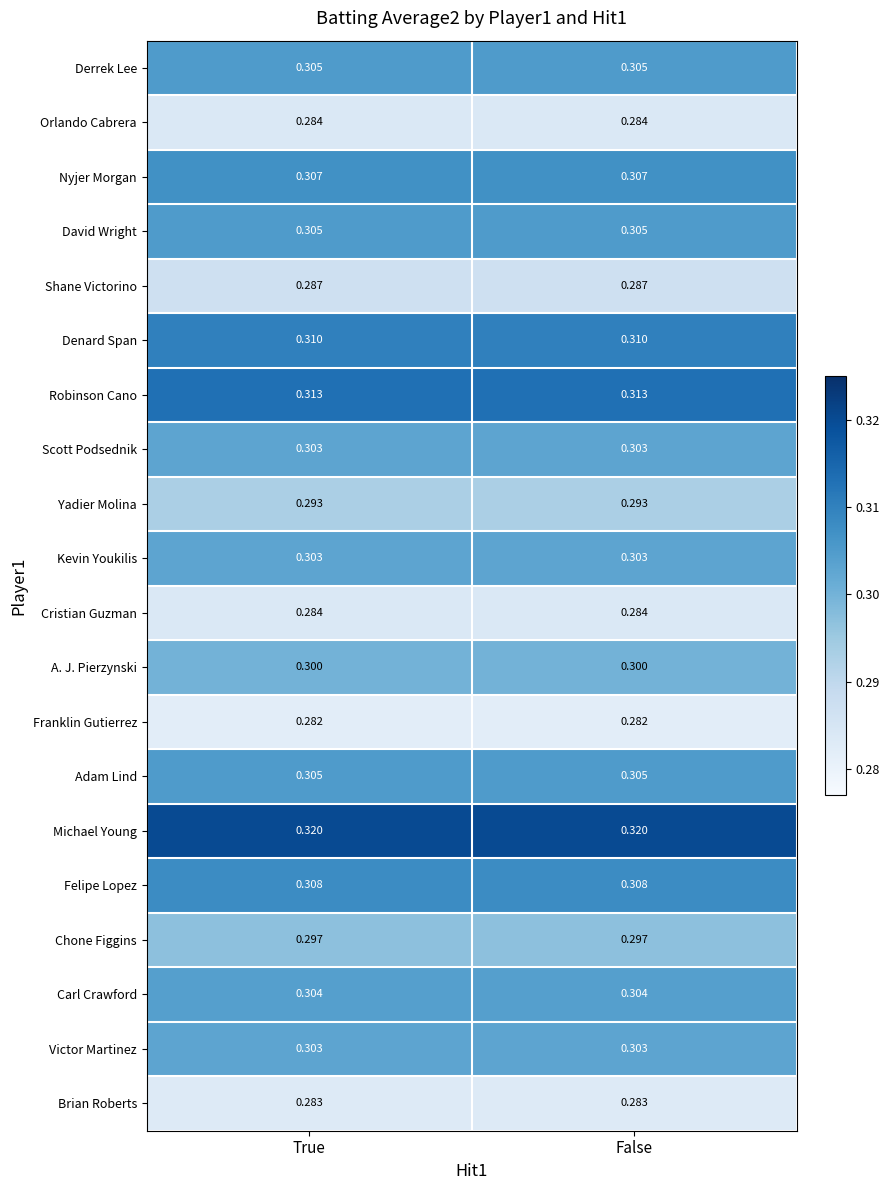

What is the total value across all series at True?

6.0